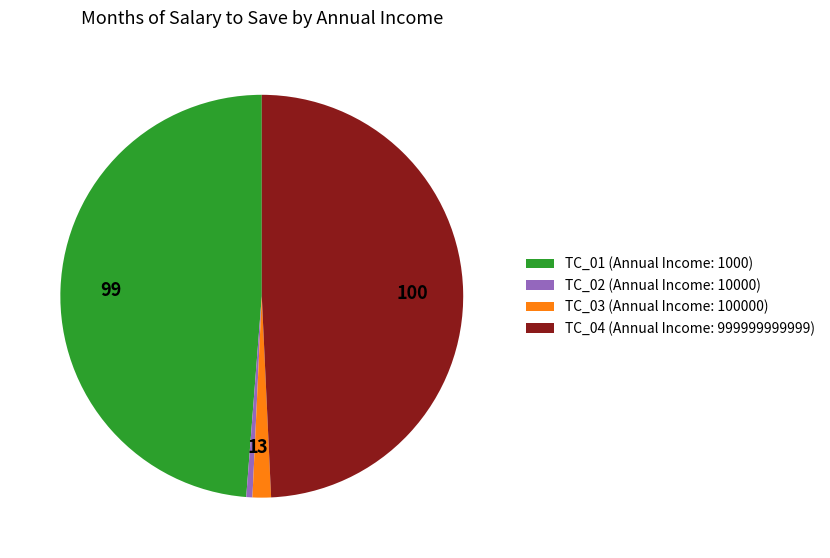

Is the sum of TC_01 (Annual Income: 1000) and TC_02 (Annual Income: 10000) greater than half?

No